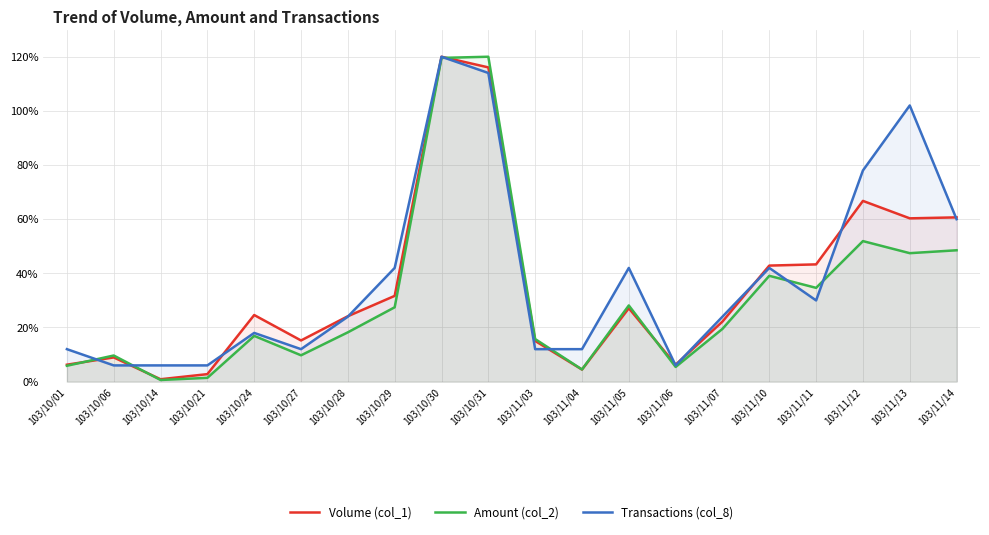

What is the difference between the maximum and second lowest values in the Transactions (col_8) series?

114.0